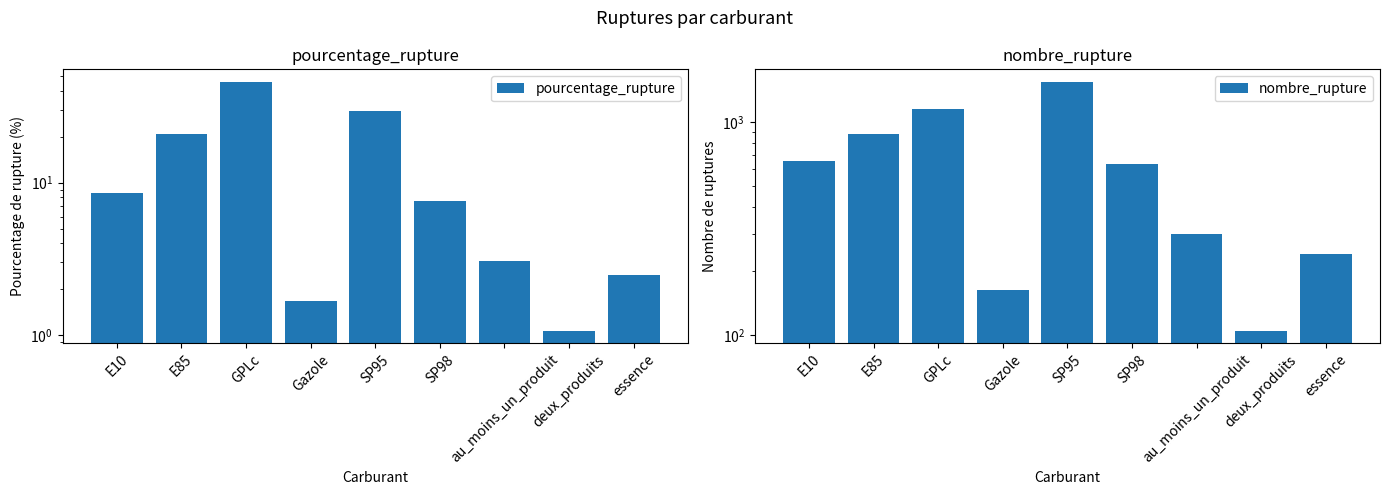

At which label is nombre_rupture closest to 826?

E85